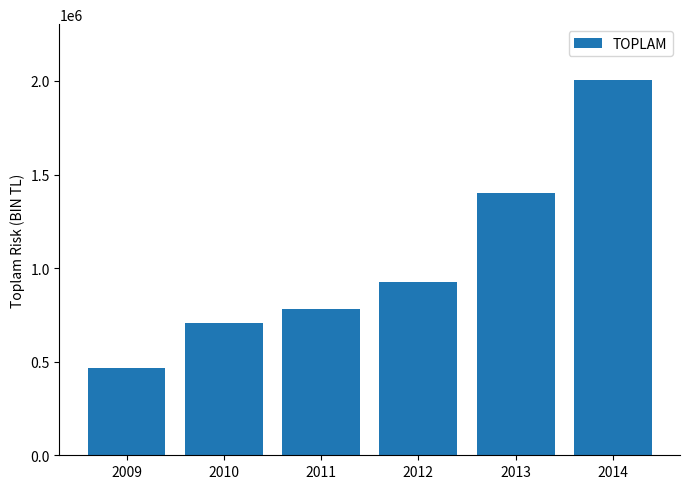

Reading left to right, transcribe all the data shown in this chart.

2009=468653.2	2010=705823.4	2011=780992.5	2012=927100.6	2013=1399044.0	2014=2003187.7